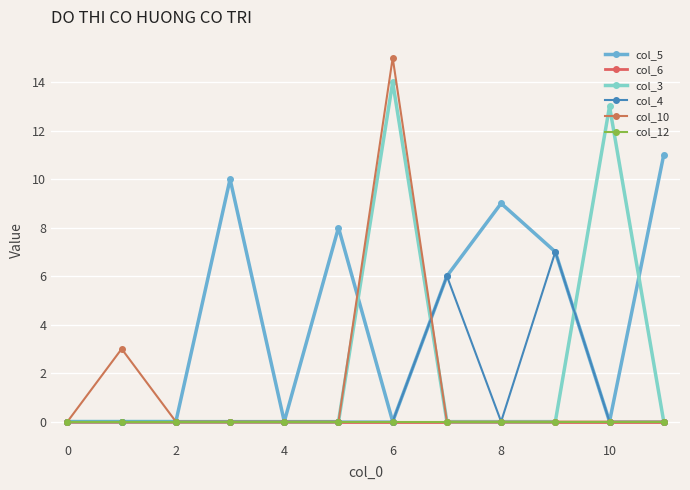

Is this an area chart (filled region under the line)?

No